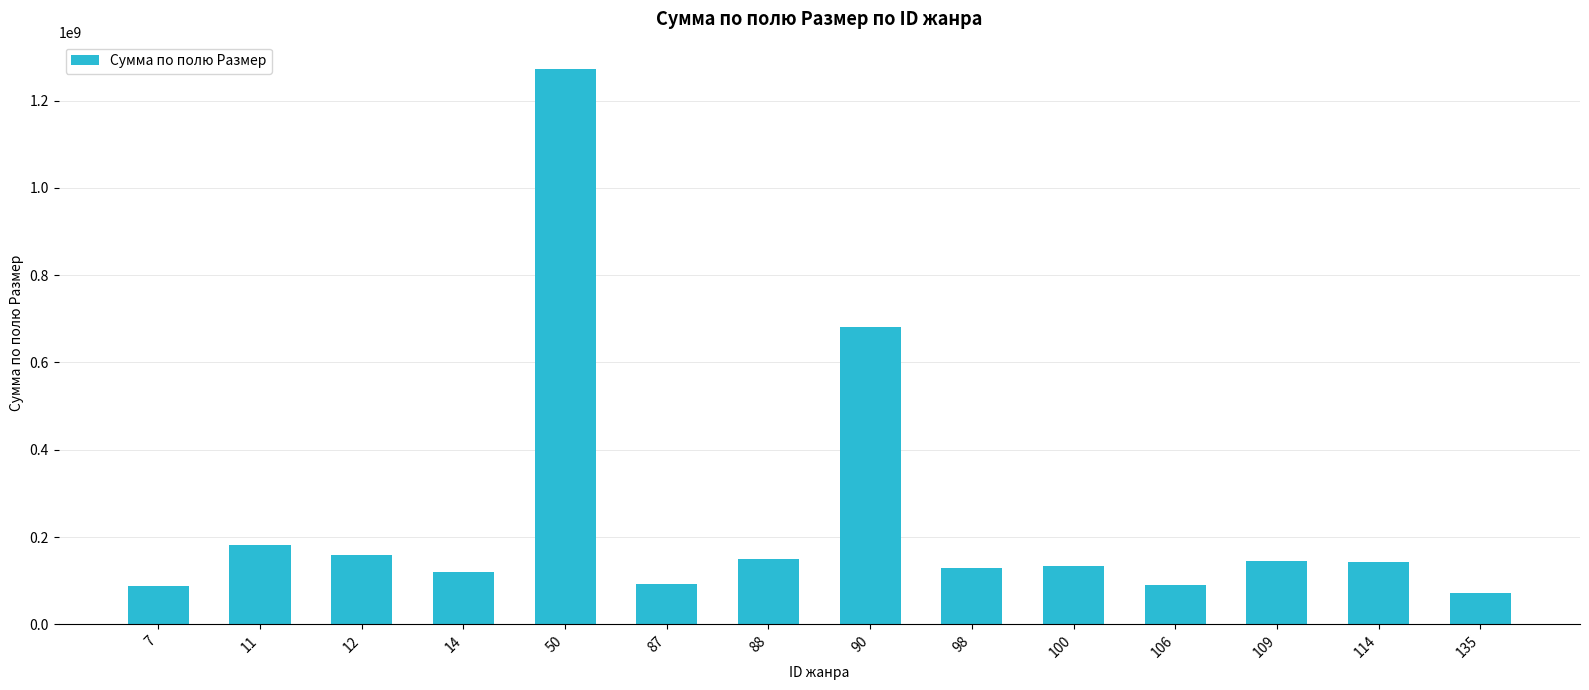

What is the difference between the maximum and second lowest values?

1183963965